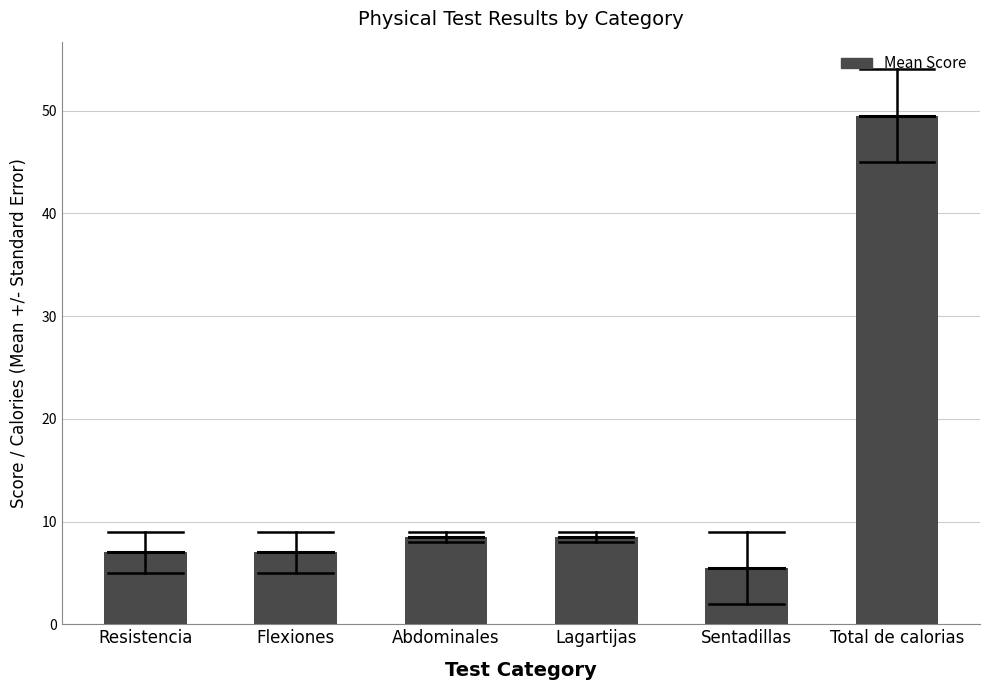

Reading right to left, list all the values displayed in this chart.

Total de calorias=49.5	Sentadillas=5.5	Lagartijas=8.5	Abdominales=8.5	Flexiones=7.0	Resistencia=7.0